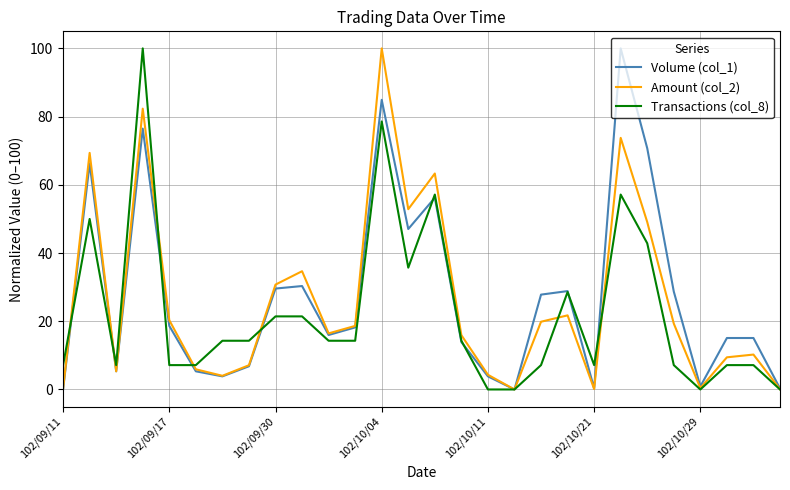

At how many categories does at least one series exceed 84?

3